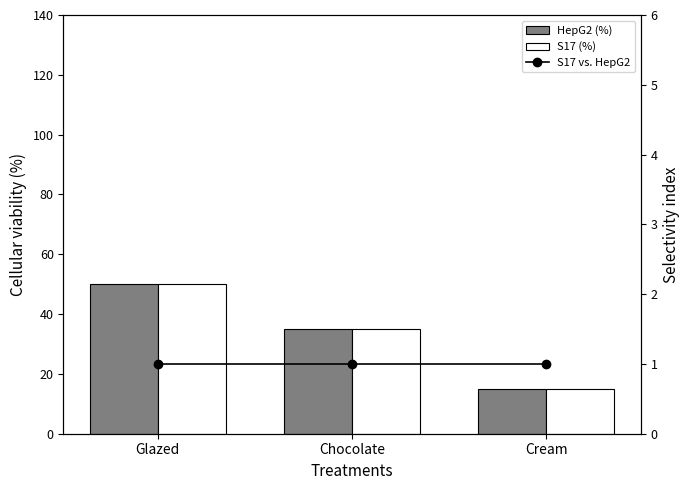

The value of HepG2 (%) at Glazed is 24. True or false?

False